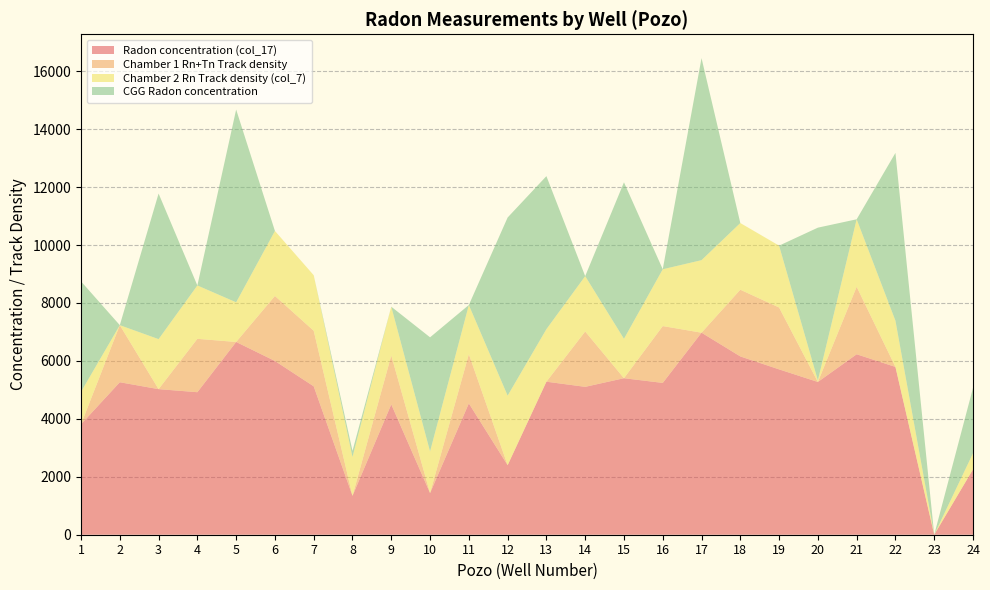

Reading left to right, list all the values displayed in this chart.

Radon concentration (col_17): 1=3812.9	2=5263.6	3=5025.3	4=4919.9	5=6653.7	6=5998.0	7=5122.6	8=1342.2	9=4499.8	10=1437.6	11=4533.5	12=2400.6	13=5282.3	14=5104.5	15=5402.5	16=5240.4	17=6973.9	18=6155.0	19=5707.7	20=5273.2	21=6229.1	22=5792.2	23=0.0	24=2256.8
Chamber 1 Rn+Tn Track density: 1=0.0	2=1970.3	3=0.0	4=1842.3	5=0.0	6=2243.8	7=1917.8	8=0.0	9=1685.9	10=0.0	11=1698.4	12=0.0	13=0.0	14=1911.1	15=0.0	16=1961.7	17=0.0	18=2302.3	19=2135.7	20=0.0	21=2329.9	22=0.0	23=0.0	24=0.0
Chamber 2 Rn Track density (col_7): 1=1119.2	2=0.0	3=1726.7	4=1842.3	5=1369.4	6=2243.8	7=1917.8	8=1342.2	9=1685.9	10=1437.6	11=1698.4	12=2400.6	13=1813.7	14=1911.1	15=1360.7	16=1961.7	17=2504.5	18=2302.3	19=2135.7	20=53.5	21=2329.9	22=1595.7	23=0.0	24=555.4
CGG Radon concentration: 1=3812.9	2=0.0	3=5025.3	4=0.0	5=6653.7	6=0.0	7=0.0	8=211.4	9=0.0	10=3939.0	11=0.0	12=6148.9	13=5282.3	14=0.0	15=5402.5	16=0.0	17=6973.9	18=0.0	19=0.0	20=5273.2	21=0.0	22=5792.2	23=0.0	24=2256.8